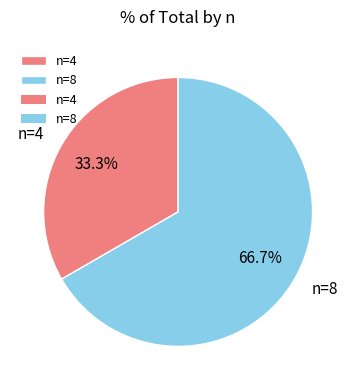

To the nearest percent, what percentage of the pie is n=8?

67%